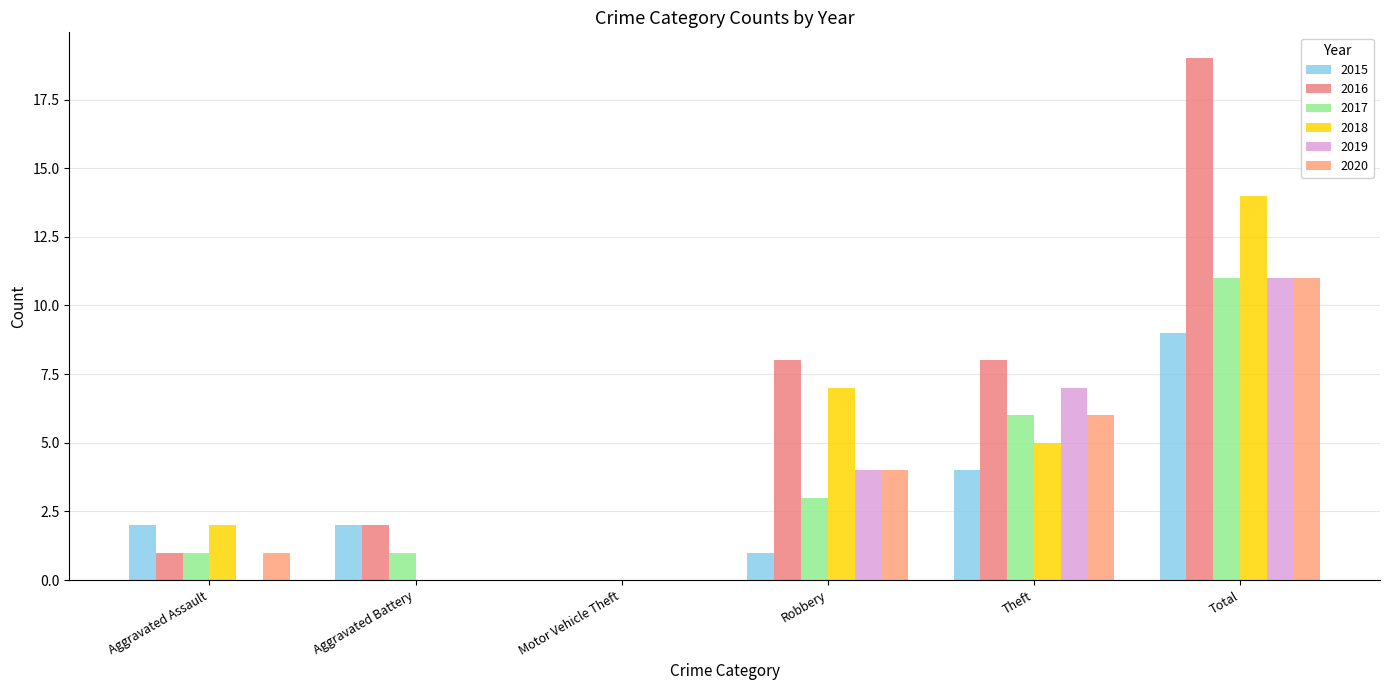

How many values in 2016 are above zero?

5